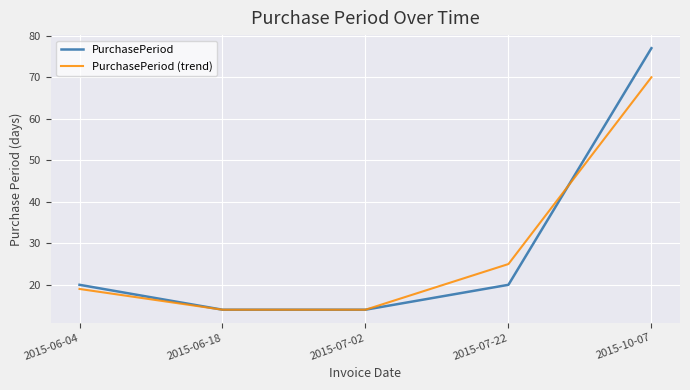

The PurchasePeriod series shows 13 at 2015-07-22. True or false?

False